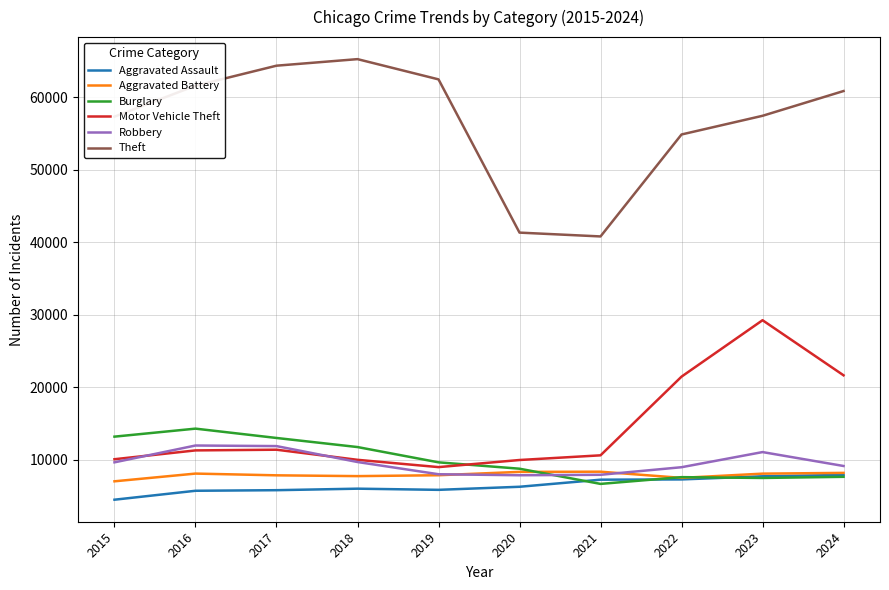

Read the Burglary value at 2022, to the nearest 50.

7600